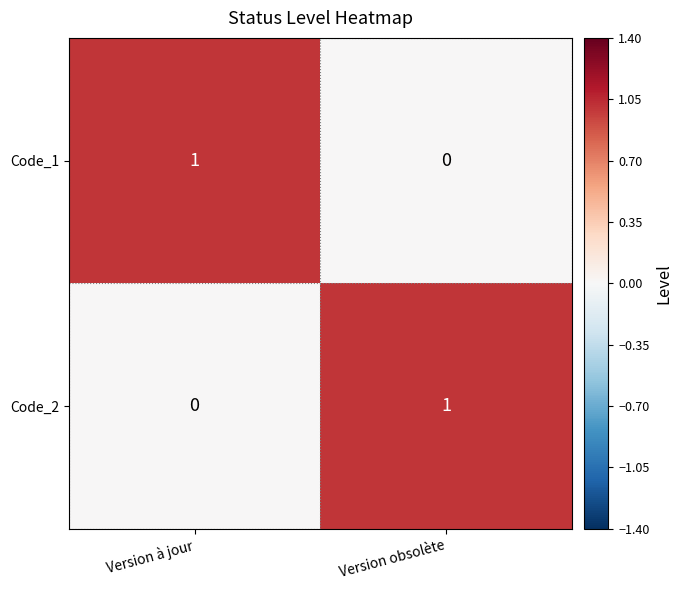

Count the number of categories in the chart.

2